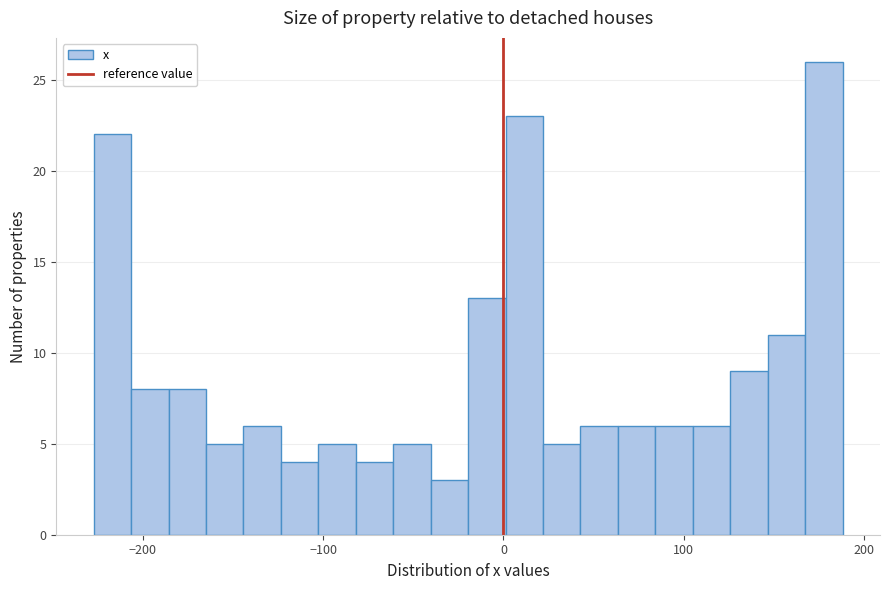

Read against the x-axis, roughly where is the centre of the tallest bar?

180